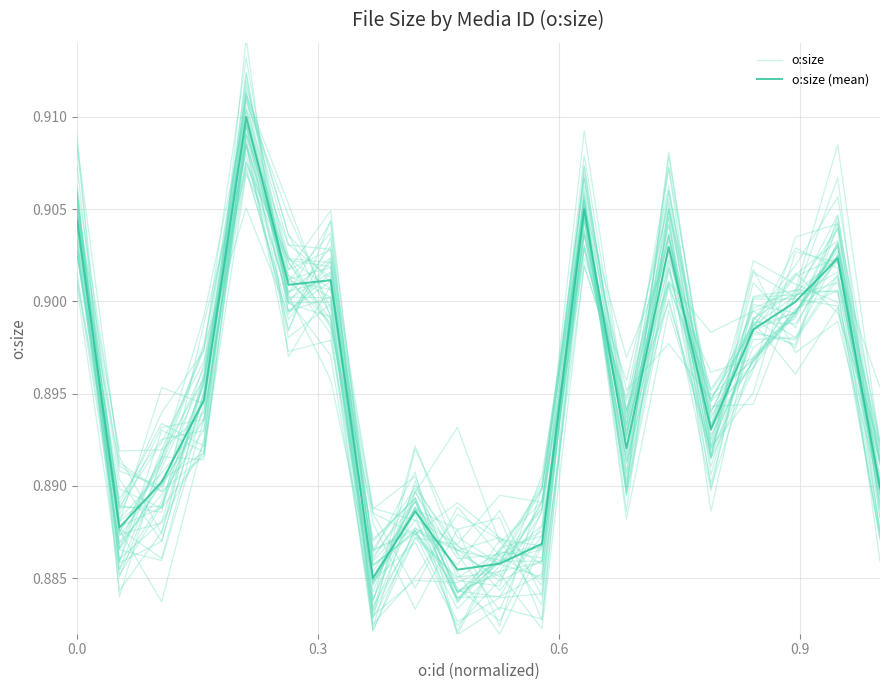

How many times do o:size (mean) and o:size cross each other?

11